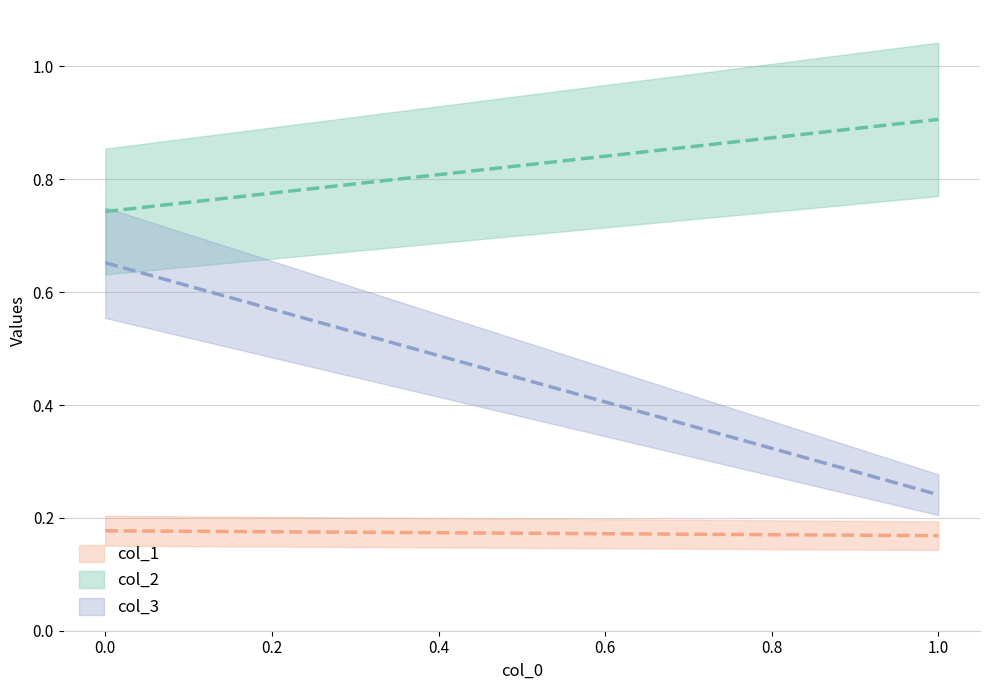

What is the minimum value for col_1?

0.2